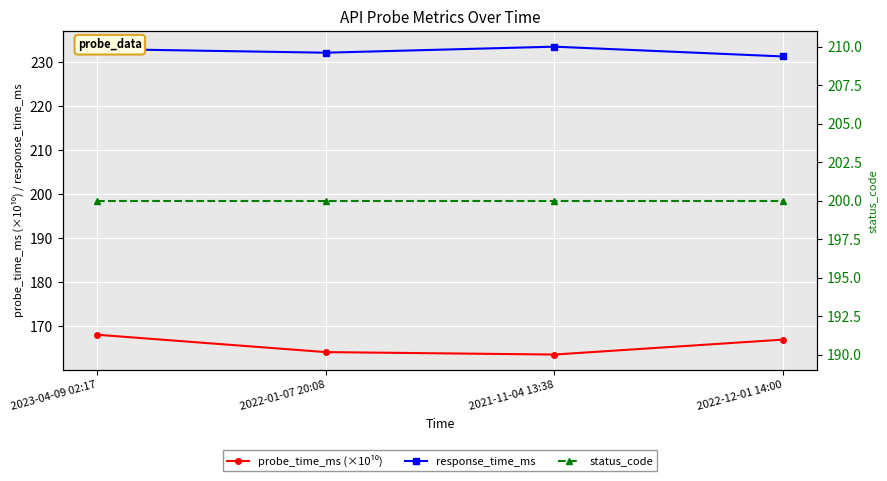

At which label is probe_time_ms (×10¹⁰) closest to 165?

2022-01-07 20:08